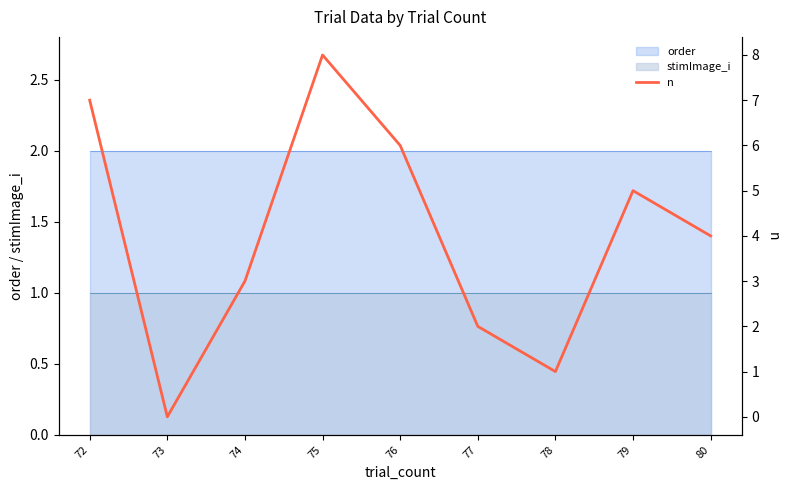

Reading left to right, list all the values displayed in this chart.

7	0	3	8	6	2	1	5	4